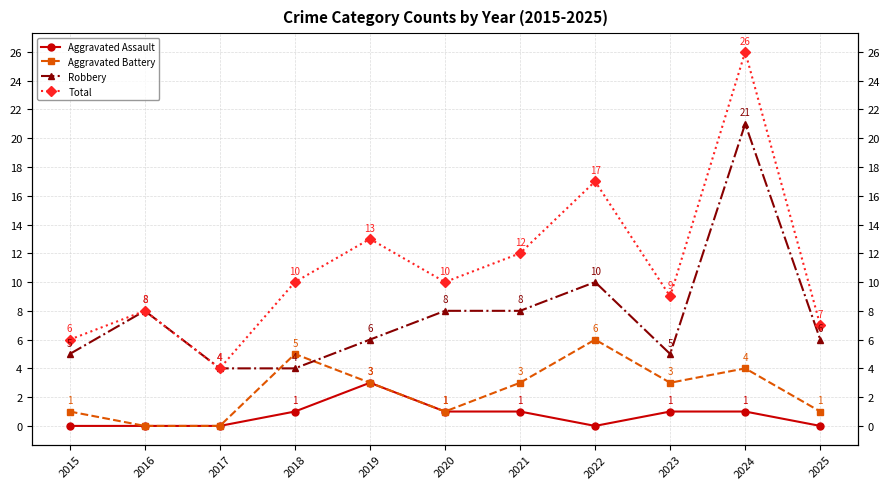

What is the total value across all series at 2015?

12